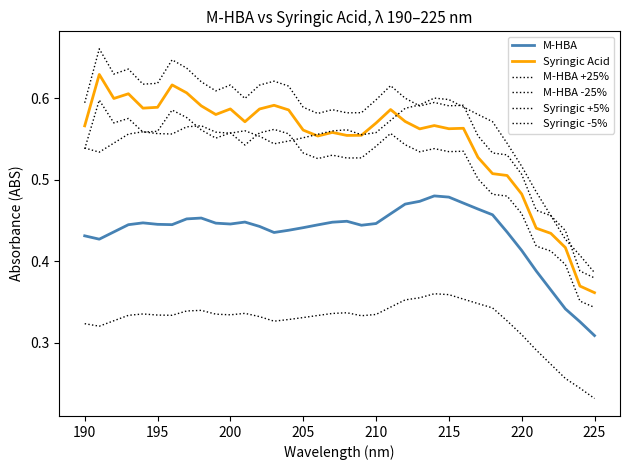

How many times do M-HBA +25% and Syringic -5% cross each other?

8